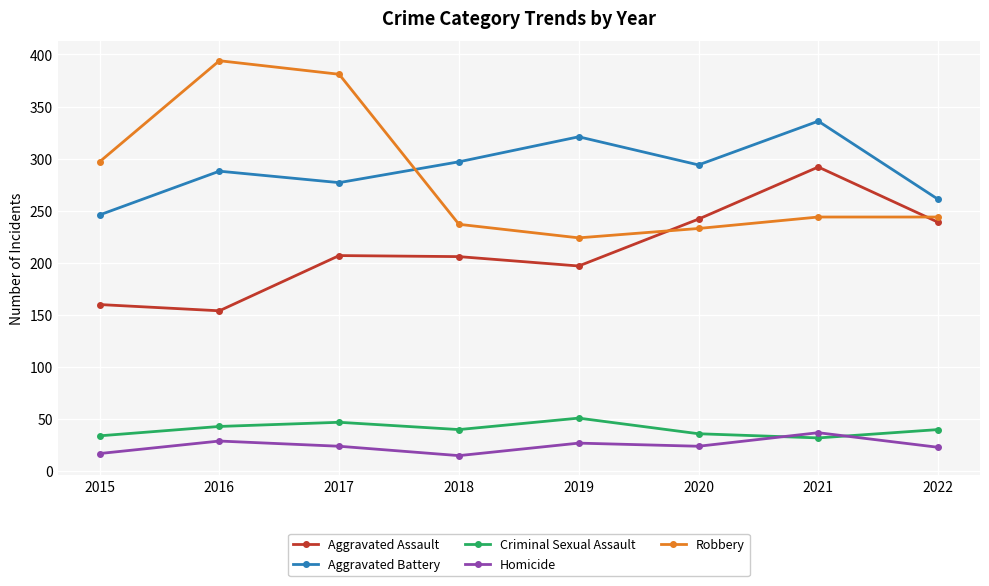

How many lines are shown in the chart?

5